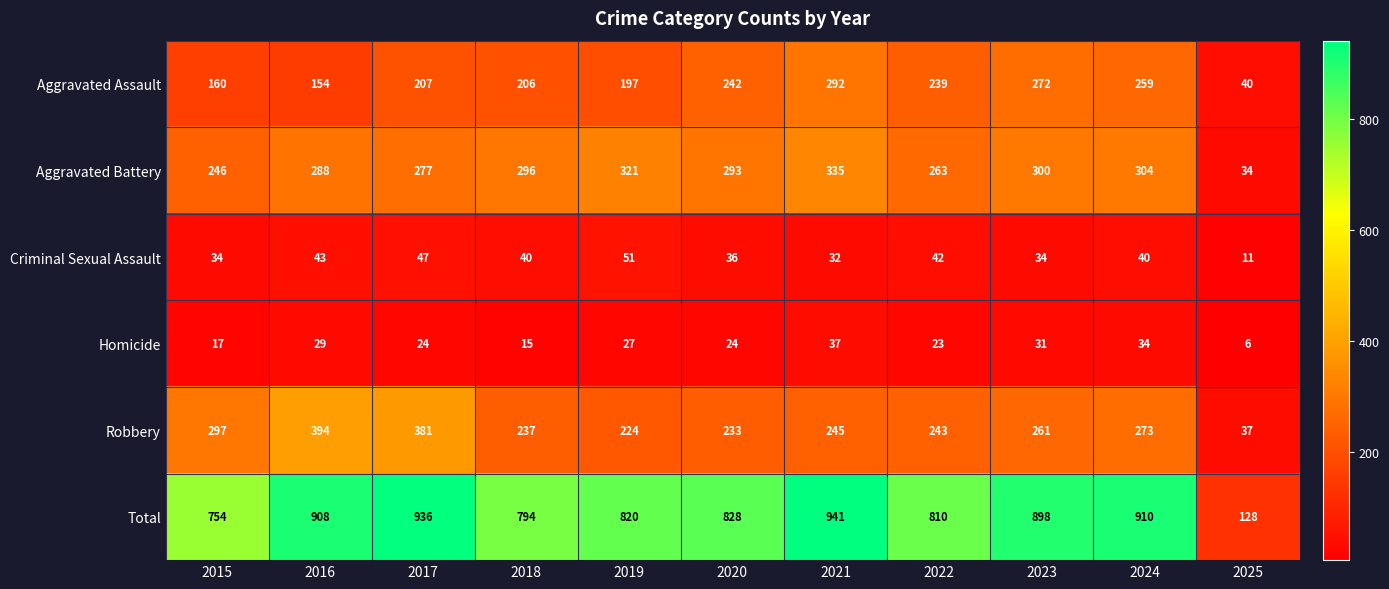

Between 2019 and 2023, which series saw the biggest shift?

Total